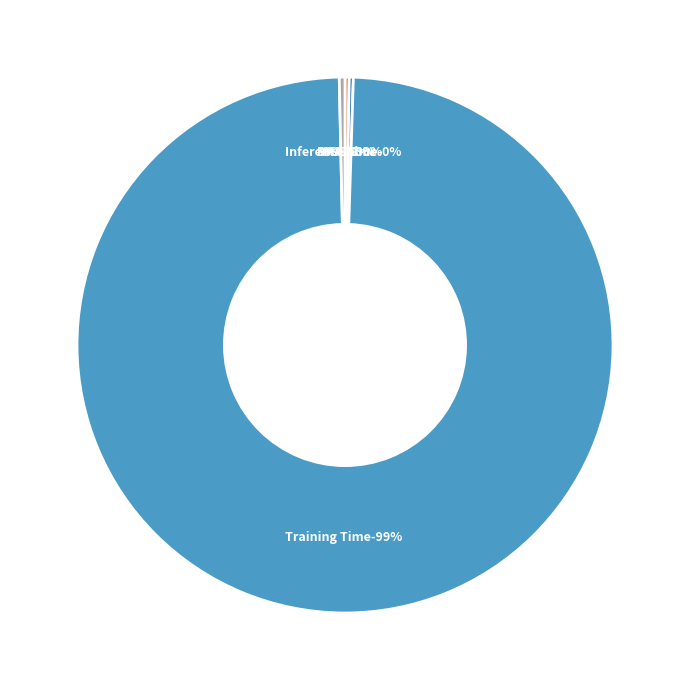

How many segments does this pie chart have?

5